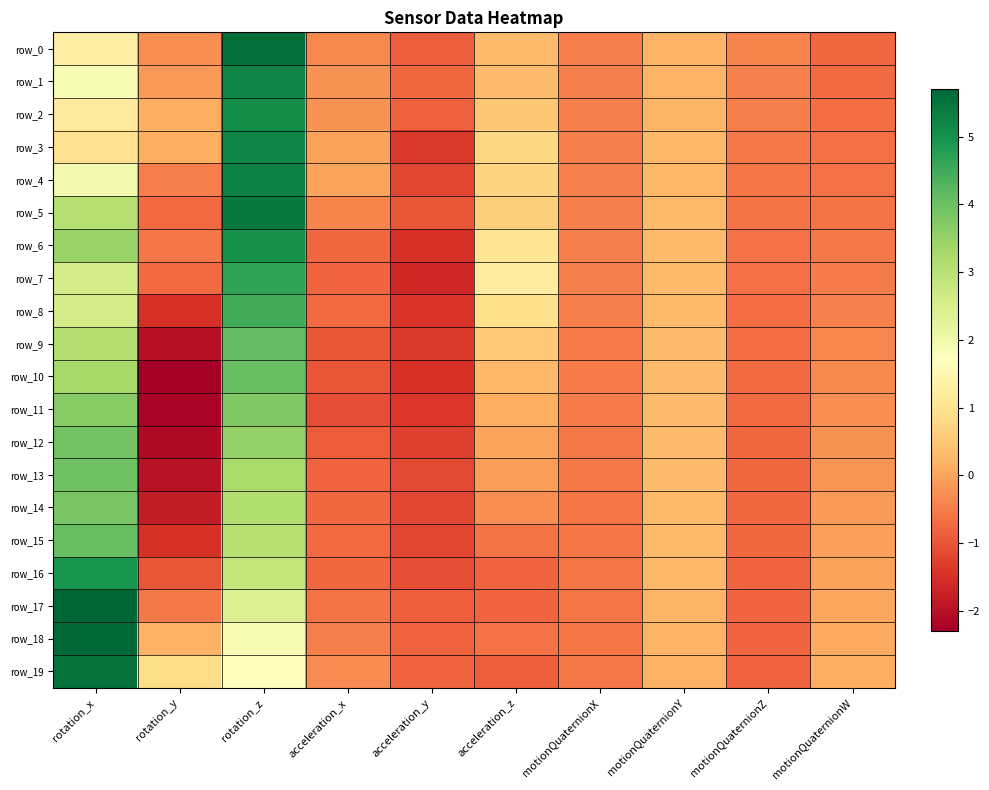

What is the difference between the maximum and minimum values in the row_10 series?

6.4